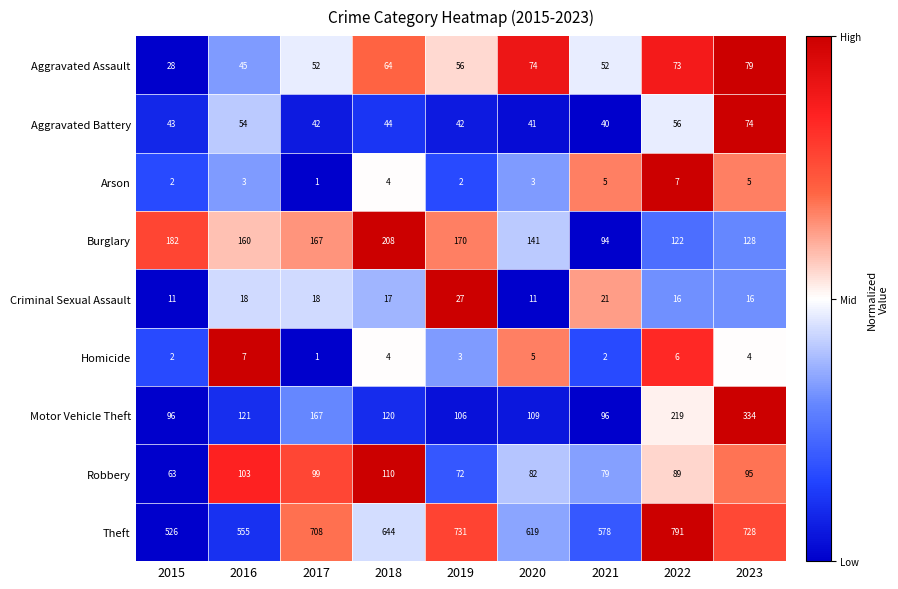

At which category is the sum across all series the highest?

2023